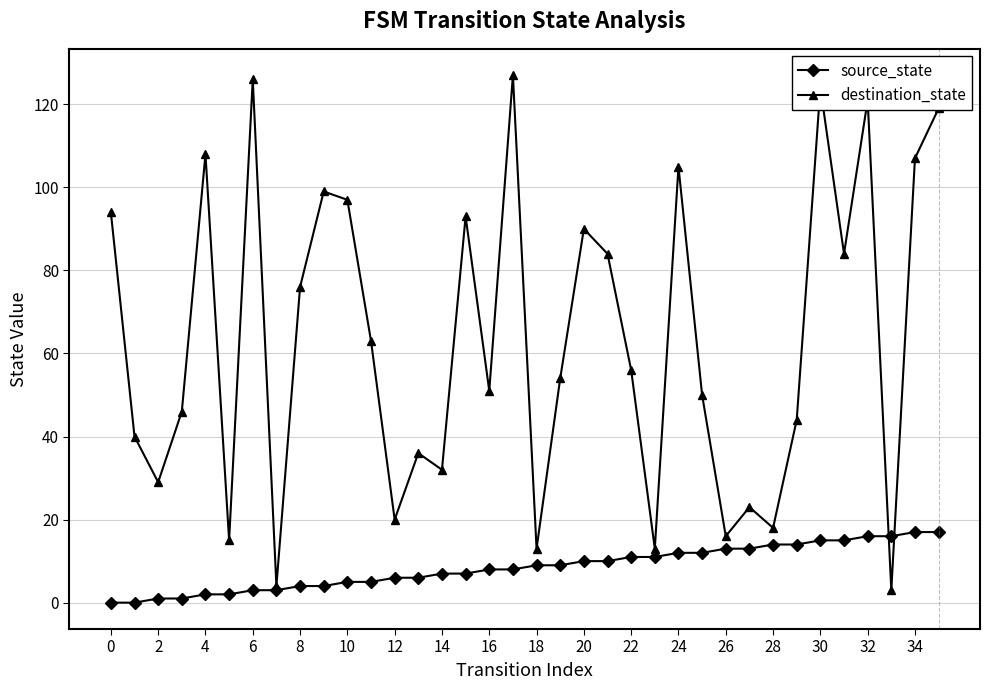

In destination_state, how many points are higher than both neighbors (excluding endpoints)?

11